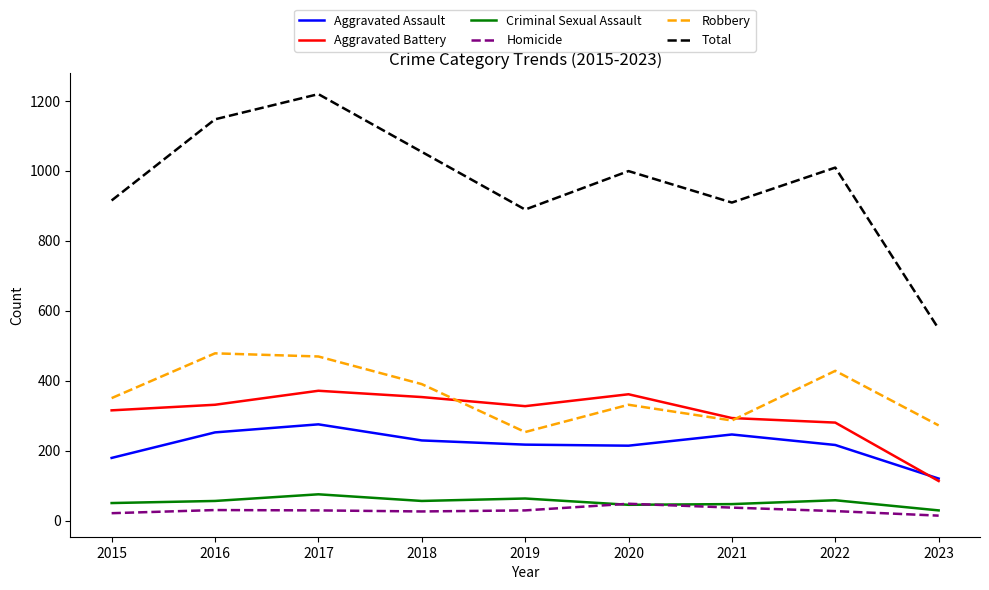

What is the spread (max minus min) of values at 2020?

954